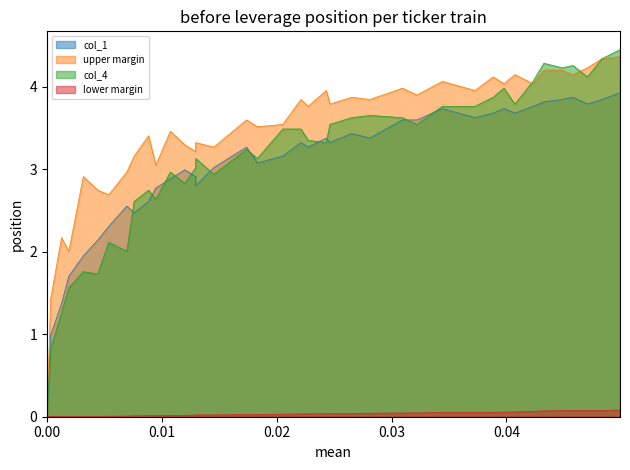

What is the difference between the maximum and second lowest values in the col_4 series?

3.6